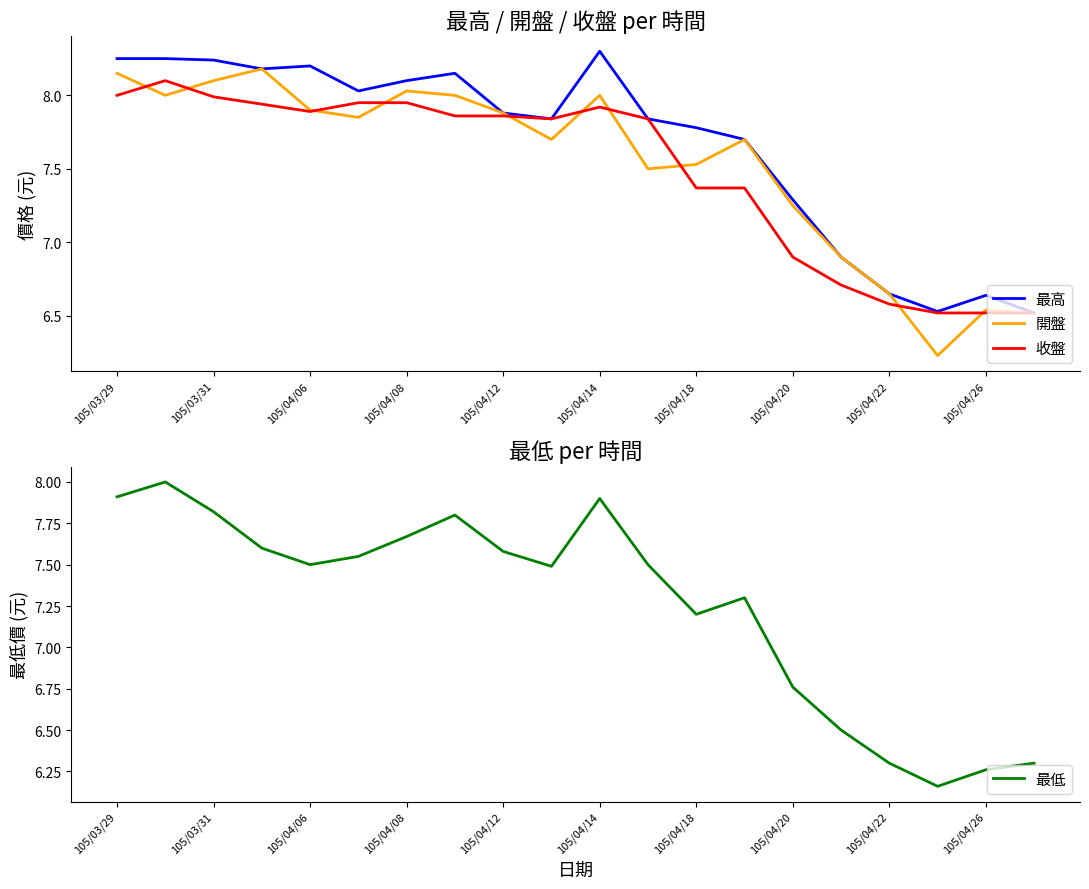

What is the lowest value of the 最高 series?

6.5